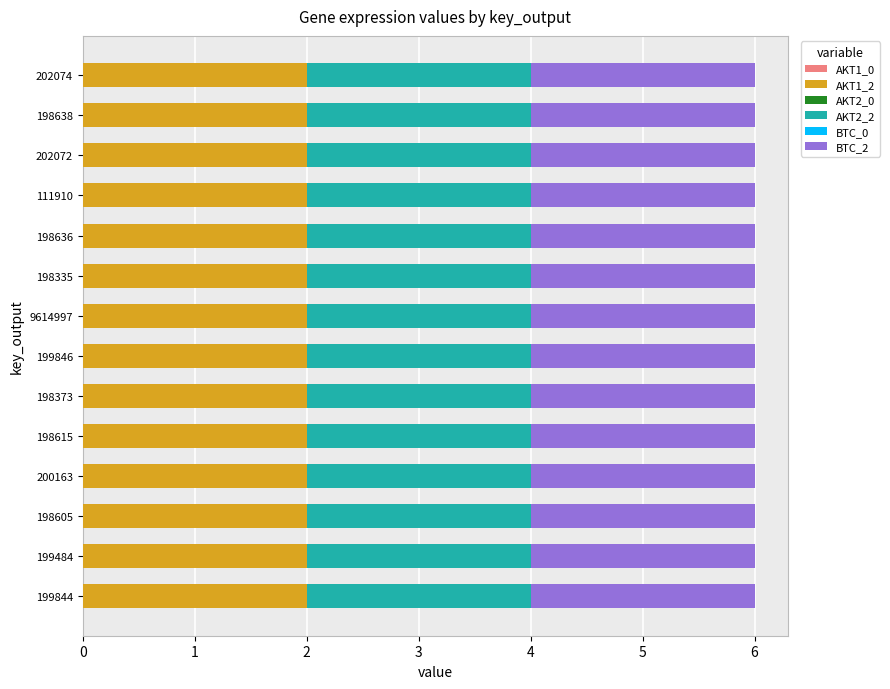

What is the label of the 2nd bar from the right?

198638